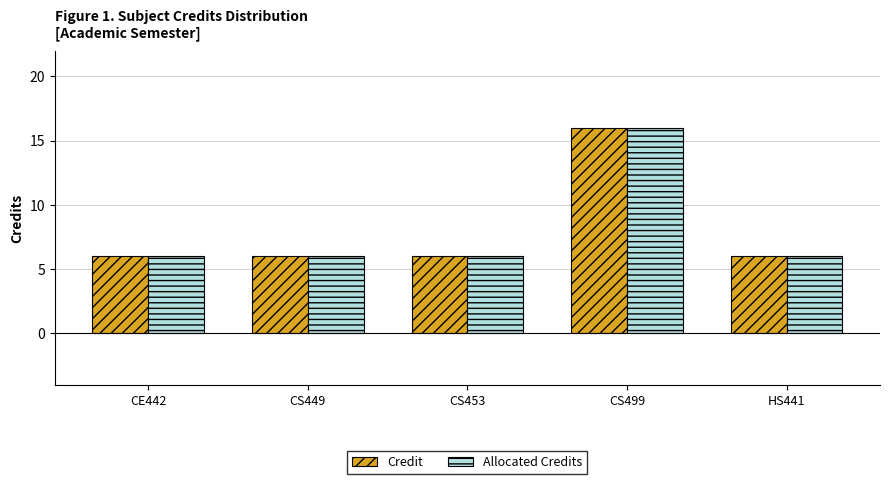

At which category is the sum across all series the highest?

CS499